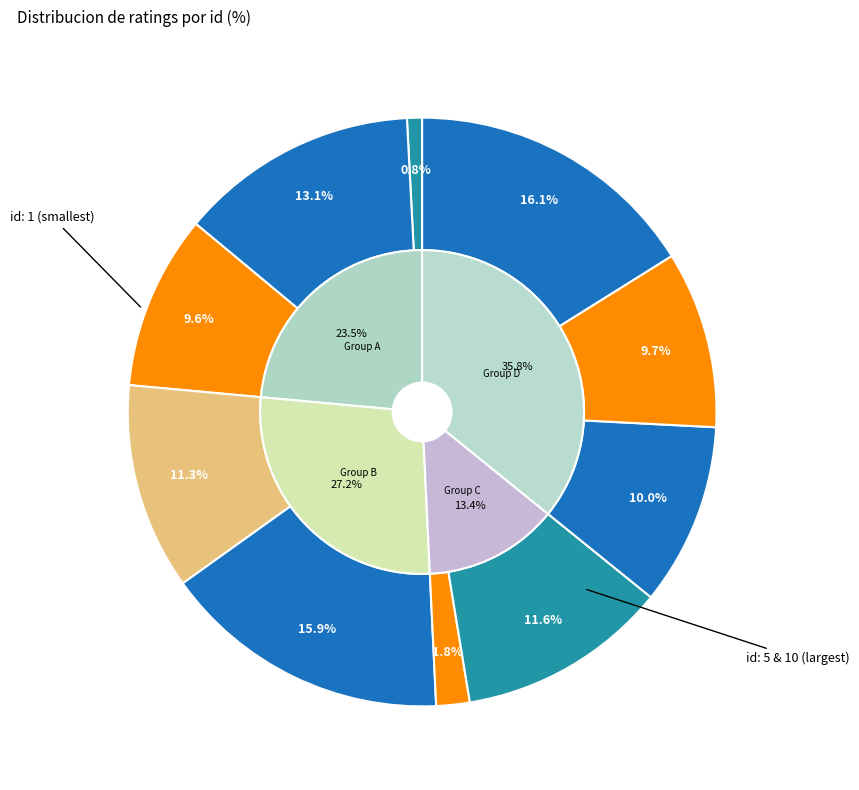

Does 8 account for over 50% of the chart?

No